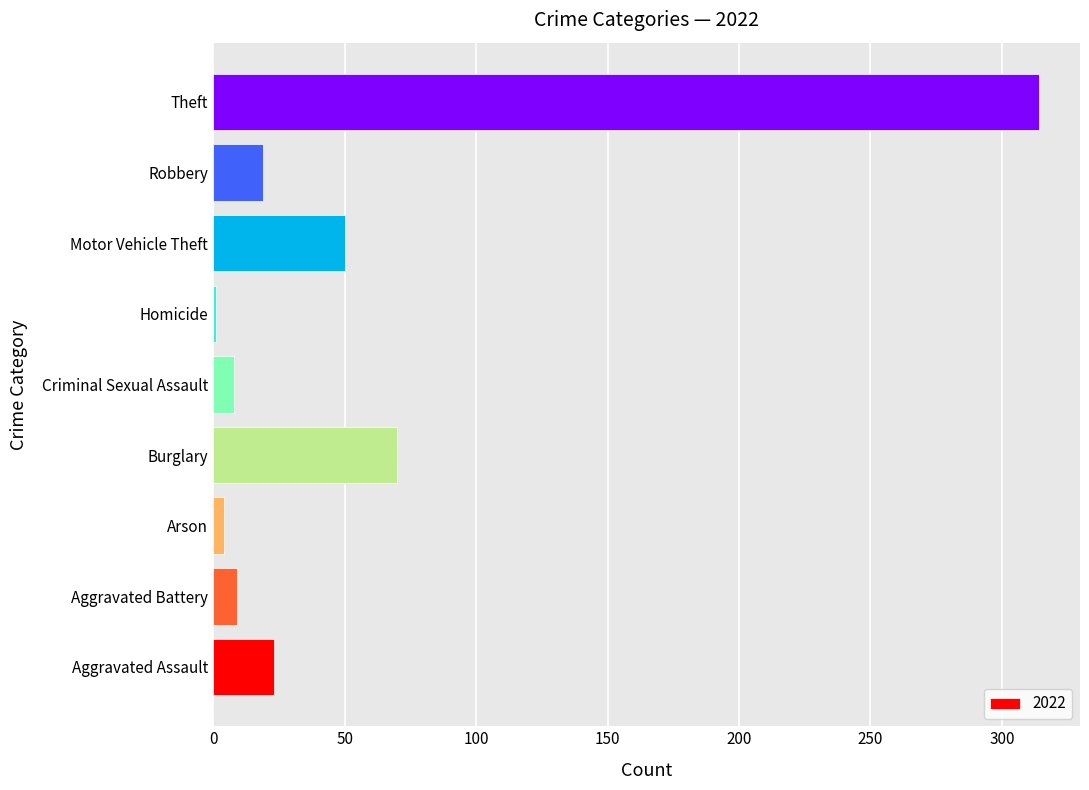

The value at Robbery is 19. True or false?

True